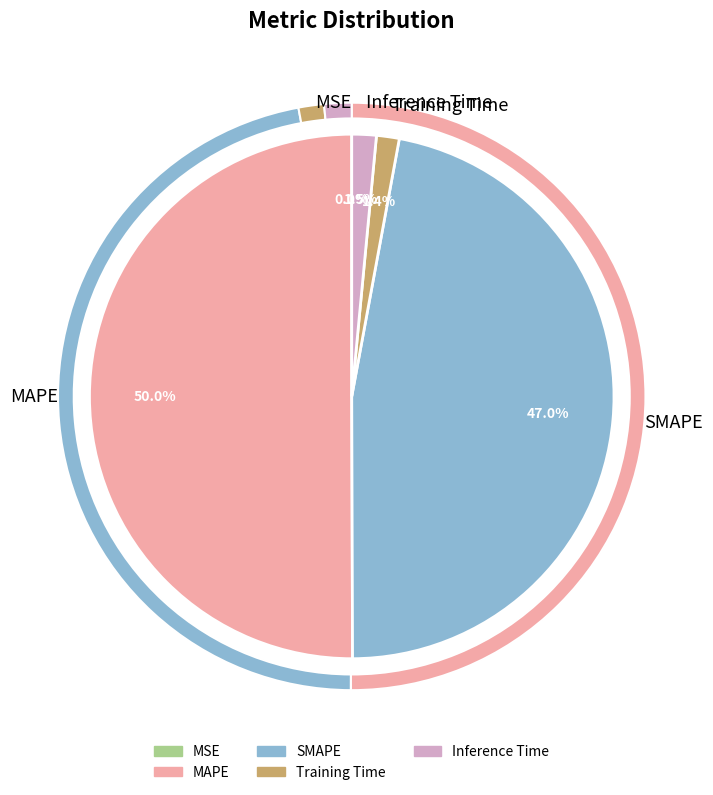

Do SMAPE and Inference Time together represent more than half of the pie?

No